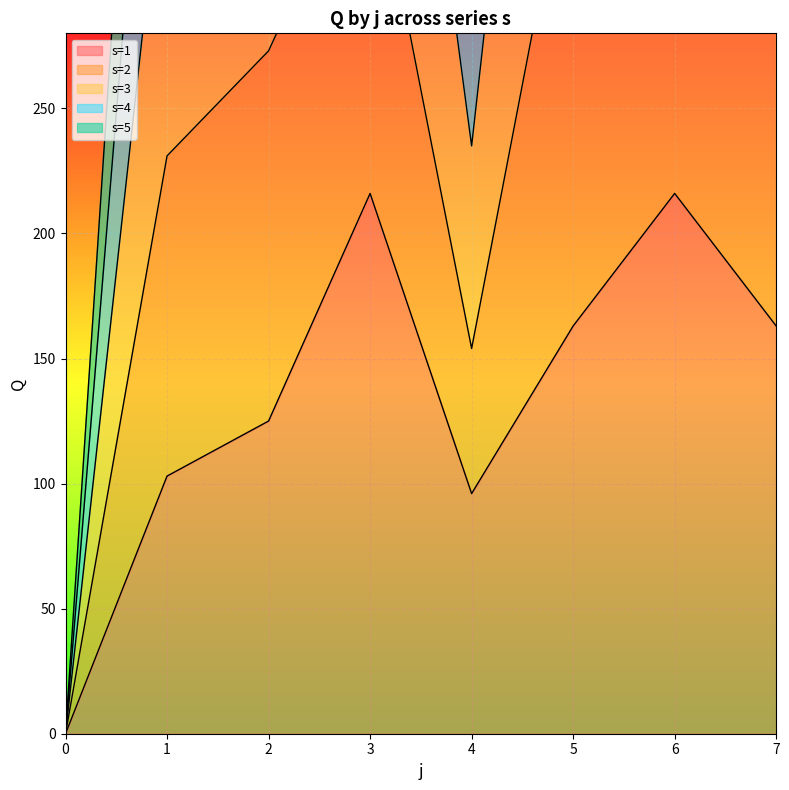

True or false: s4 and s5 cross at least once.

False